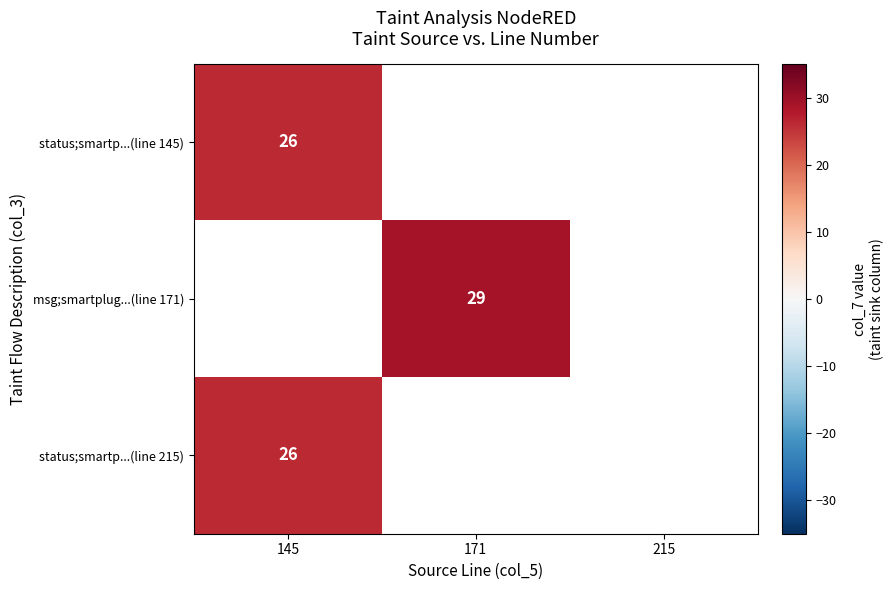

Count the number of categories in the chart.

3